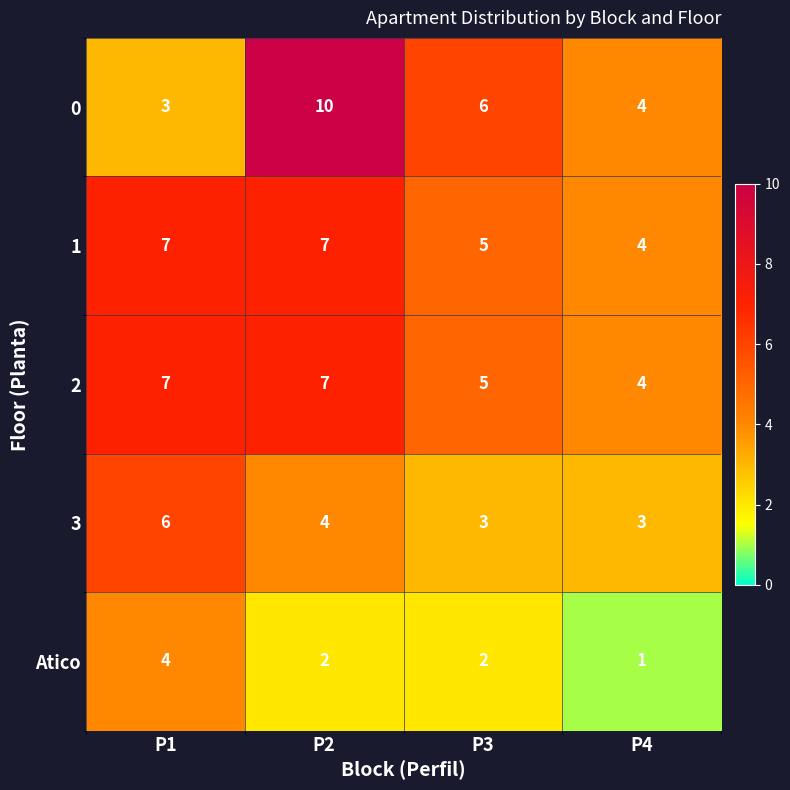

The value of 3 at P4 is 3. True or false?

True